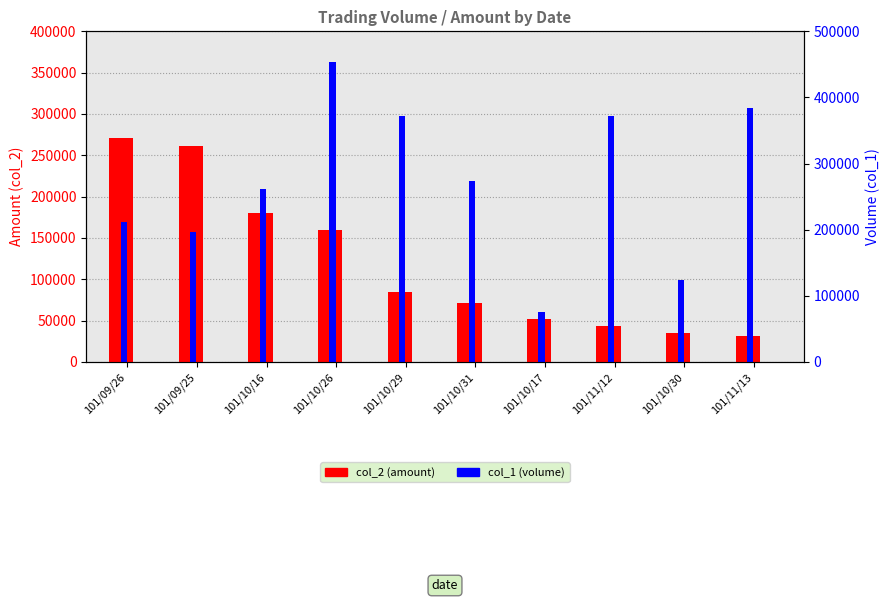

At which category is the sum across all series the highest?

101/10/26